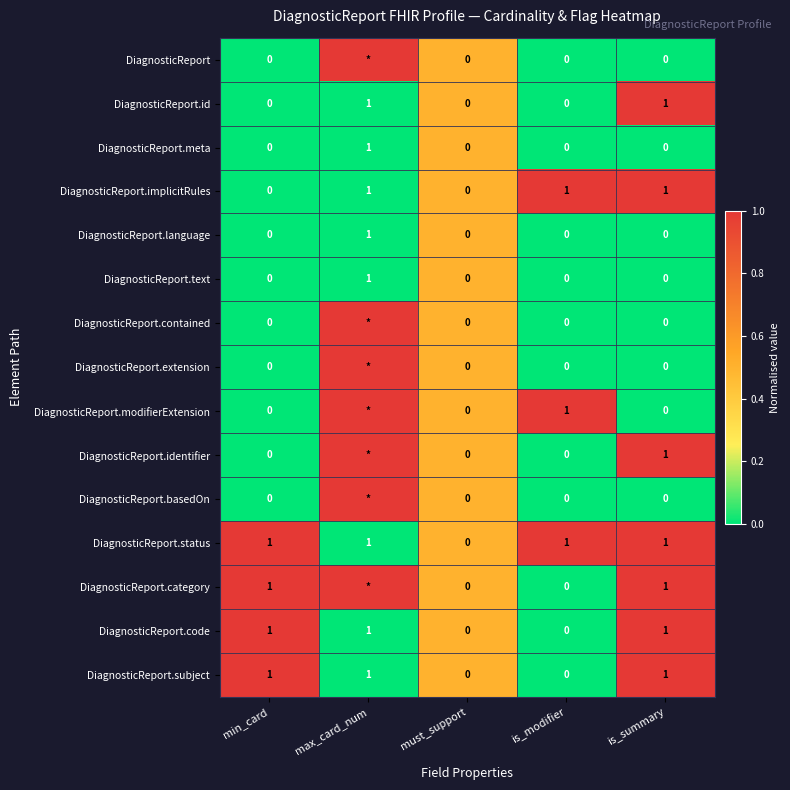

Is it true that DiagnosticReport.meta equals 1 at max_card_num?

True